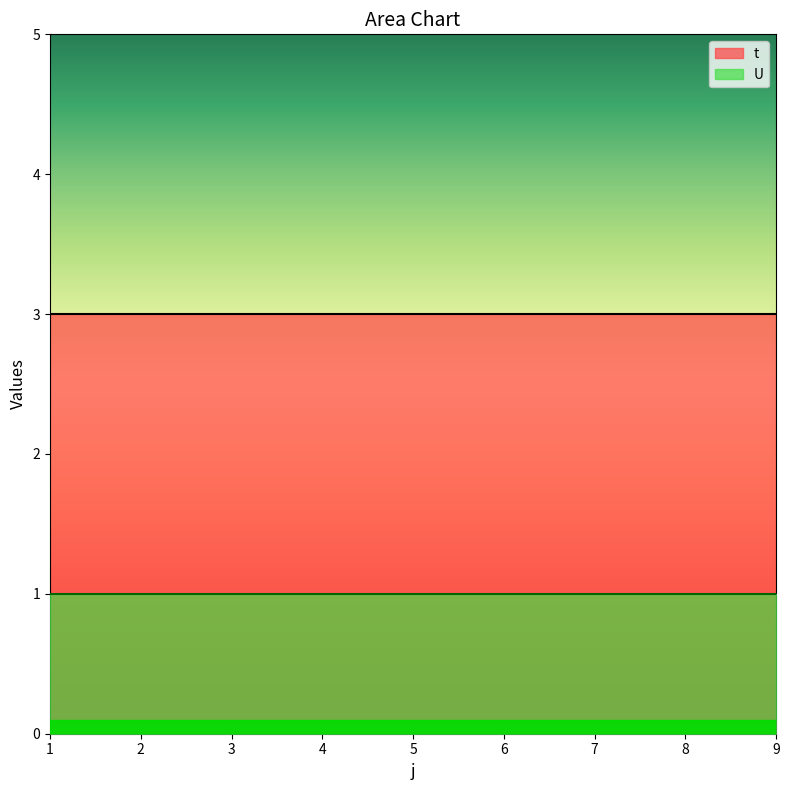

At 9, list the series in order from largest to smallest.

t, U